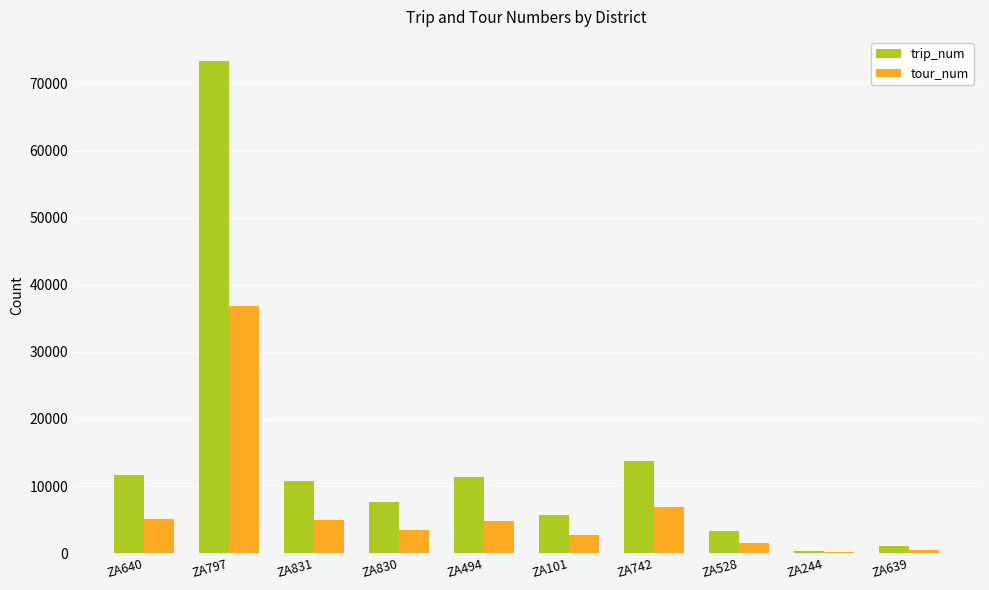

At which label is tour_num closest to 18471?

ZA742